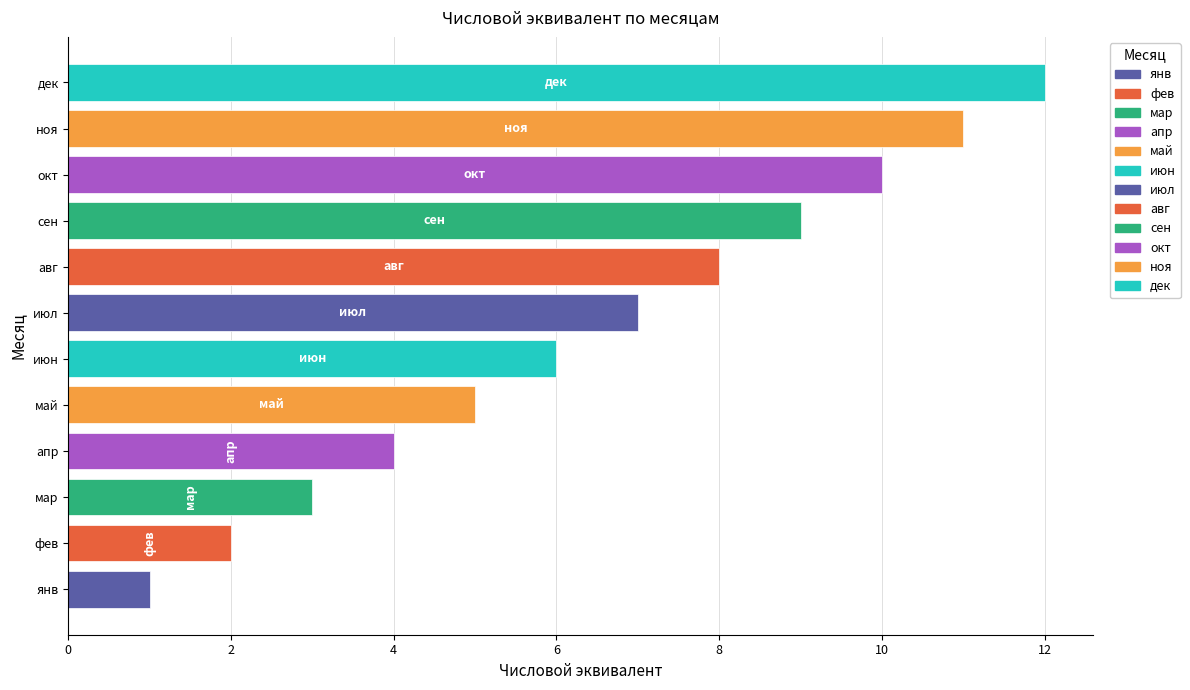

Rank the categories by value from highest to lowest.

дек, ноя, окт, сен, авг, июл, июн, май, апр, мар, фев, янв